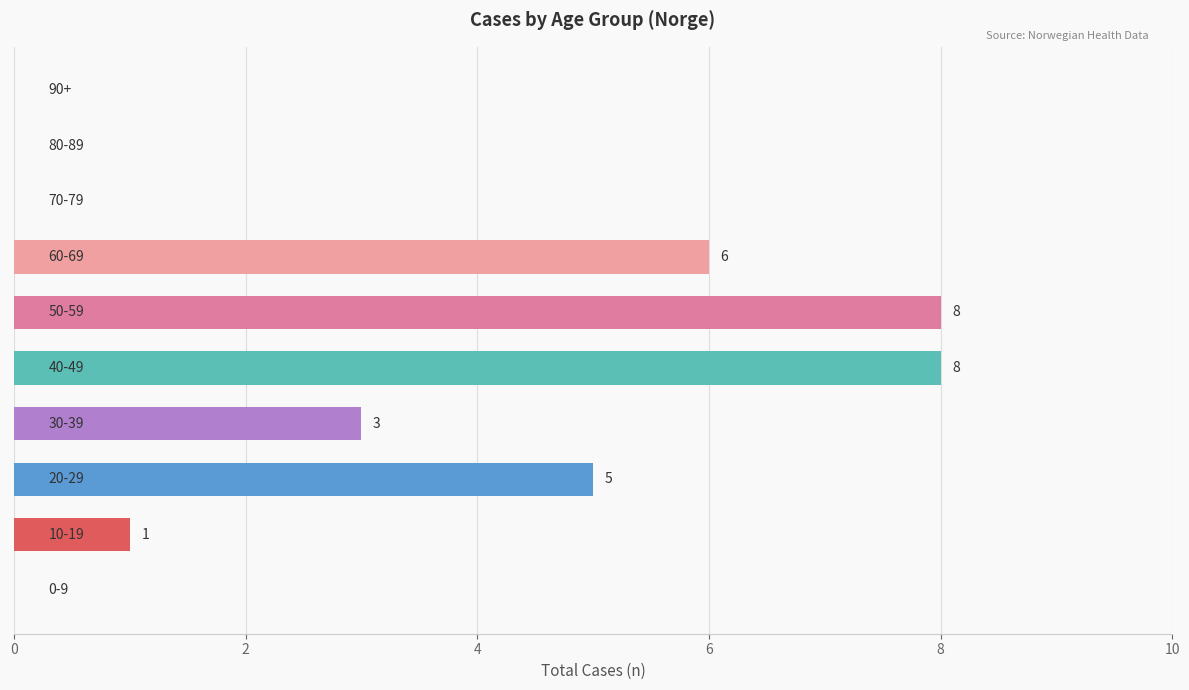

What is the sum of all values?

31